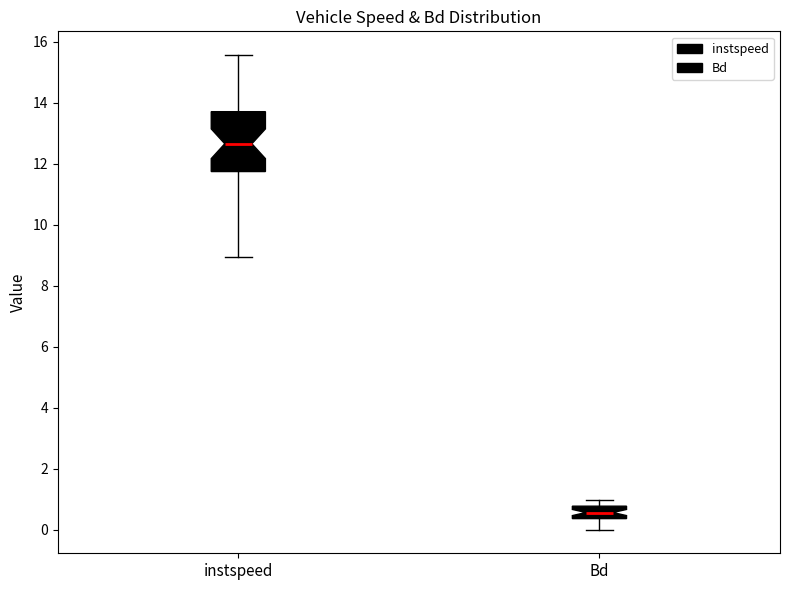

Which box's median line is the highest?

instspeed